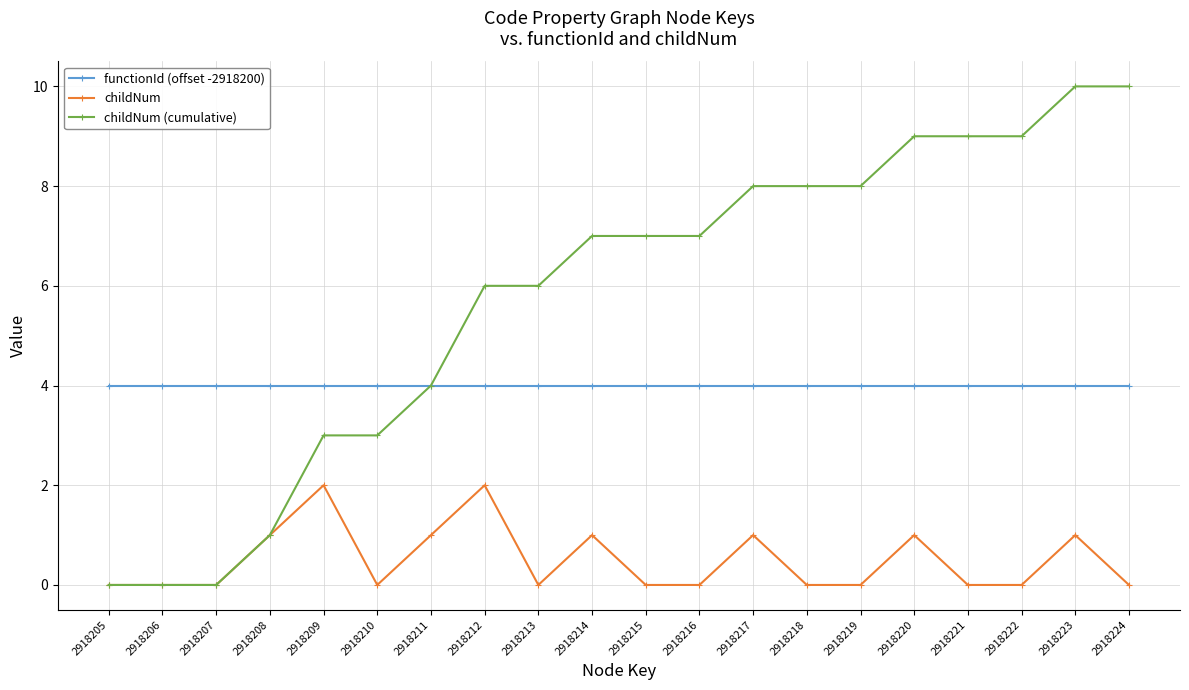

What is the value of the functionId (offset -2918200) point at the 3rd from the left?

4